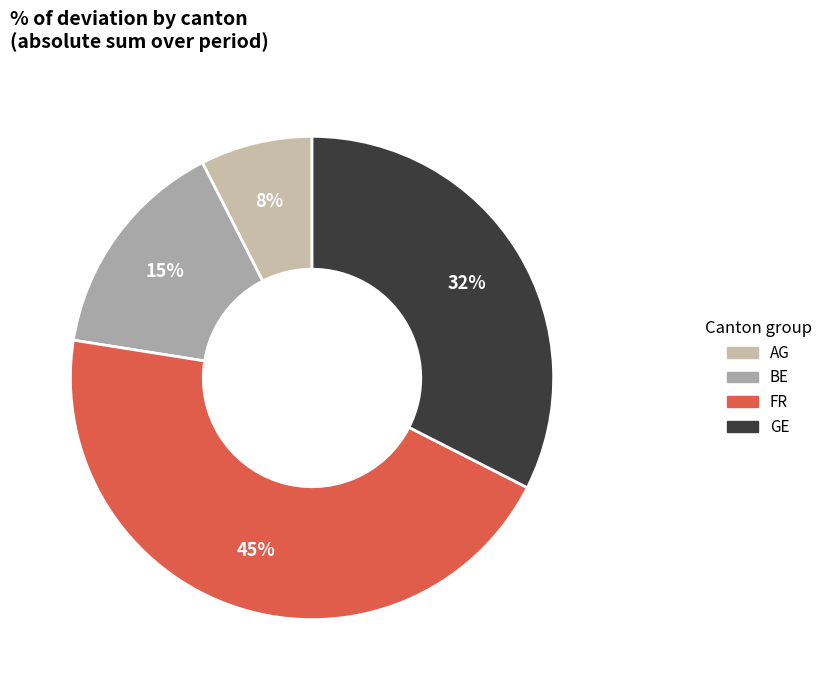

What percentage is the FR slice, to the nearest percent?

45%